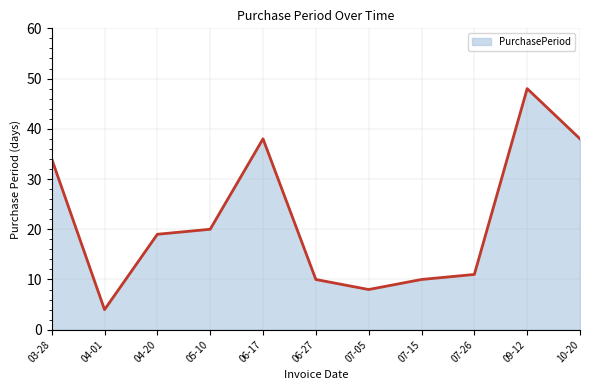

Which label corresponds to the smallest value in the chart?

04-01